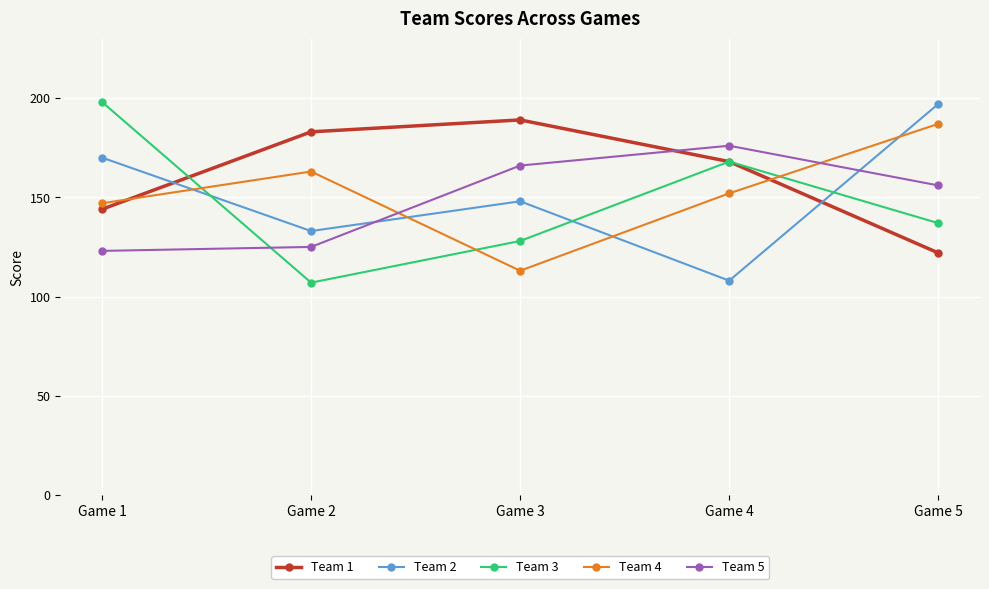

Reading left to right, list all the values displayed in this chart.

Team 1: Game 1=144	Game 2=183	Game 3=189	Game 4=168	Game 5=122
Team 2: Game 1=170	Game 2=133	Game 3=148	Game 4=108	Game 5=197
Team 3: Game 1=198	Game 2=107	Game 3=128	Game 4=168	Game 5=137
Team 4: Game 1=147	Game 2=163	Game 3=113	Game 4=152	Game 5=187
Team 5: Game 1=123	Game 2=125	Game 3=166	Game 4=176	Game 5=156